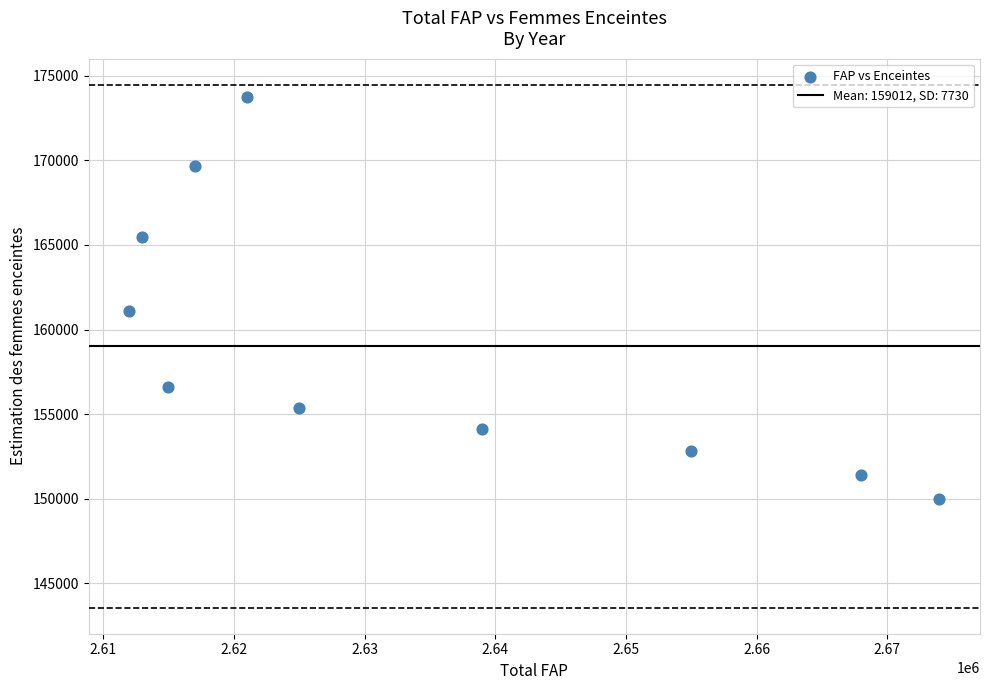

What is the range of Y values (max minus min)?

23781.6